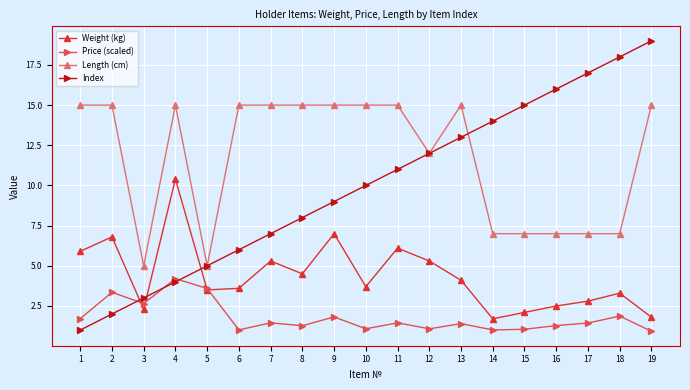

What is the sum of all Index values?

190.0